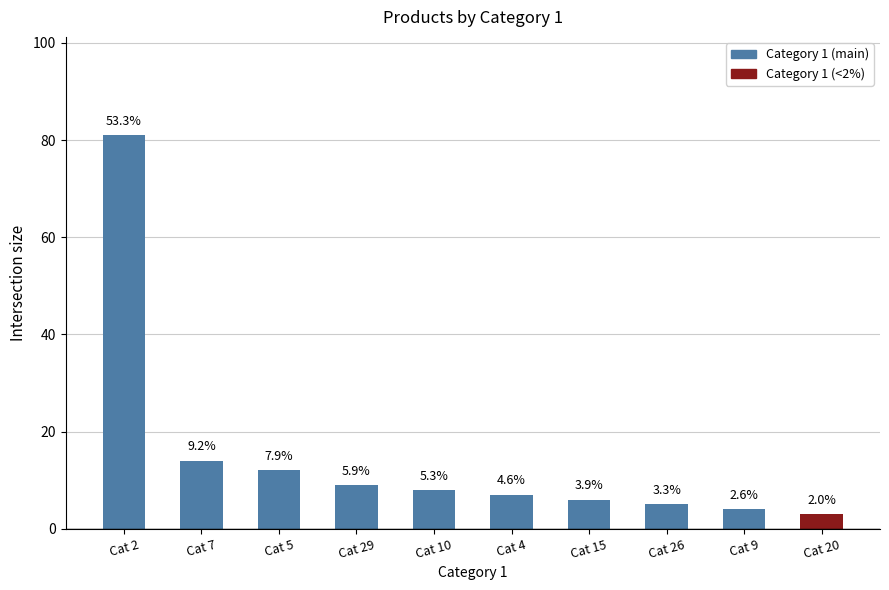

Are the bars horizontal?

No